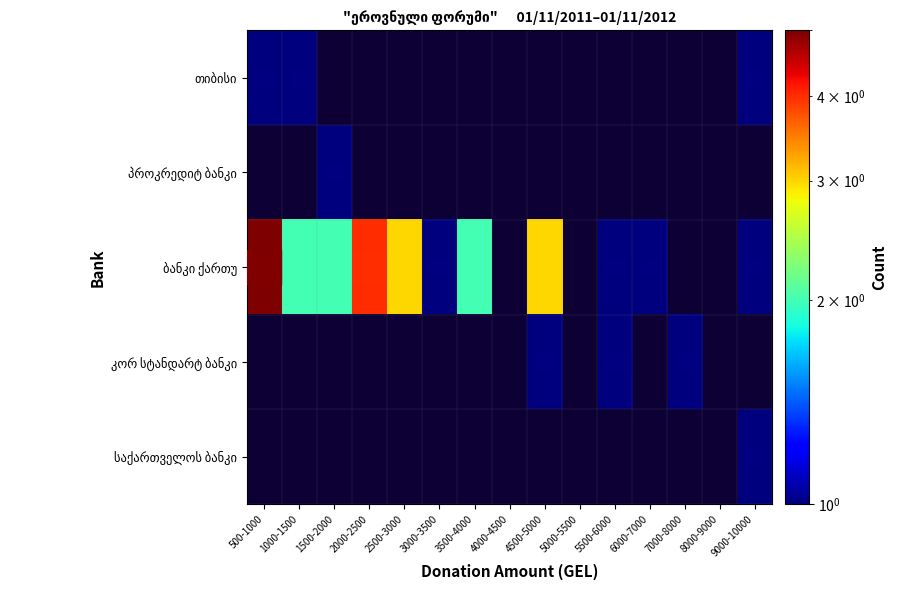

At 7000-8000, list the series in order from smallest to largest.

თიბისი, პროკრედიტ ბანკი, ბანკი ქართუ, საქართველოს ბანკი, კორ სტანდარტ ბანკი